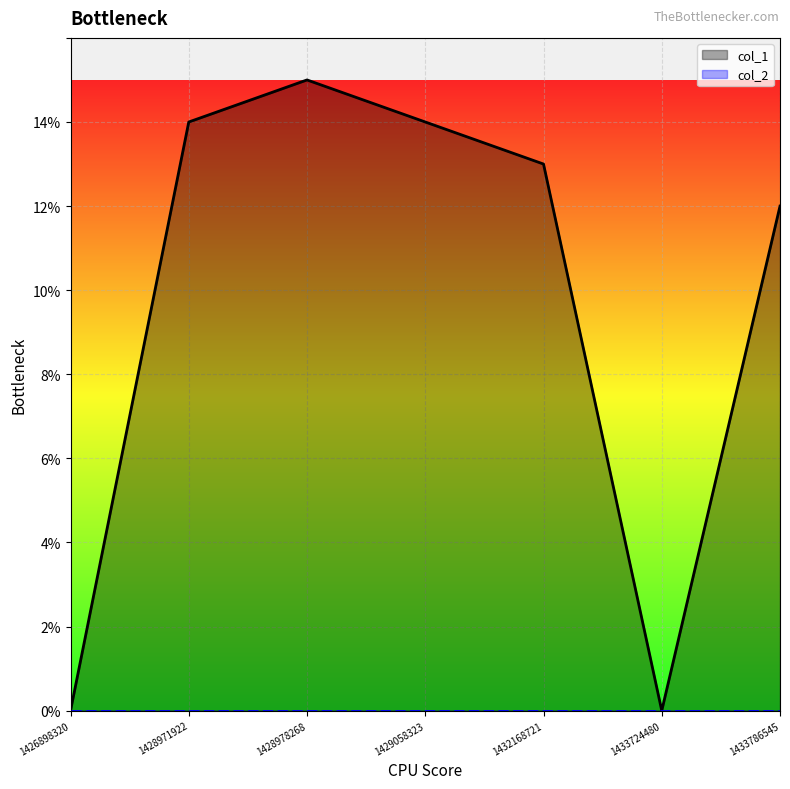

At which category does the chart reach its peak across all series?

1428978268